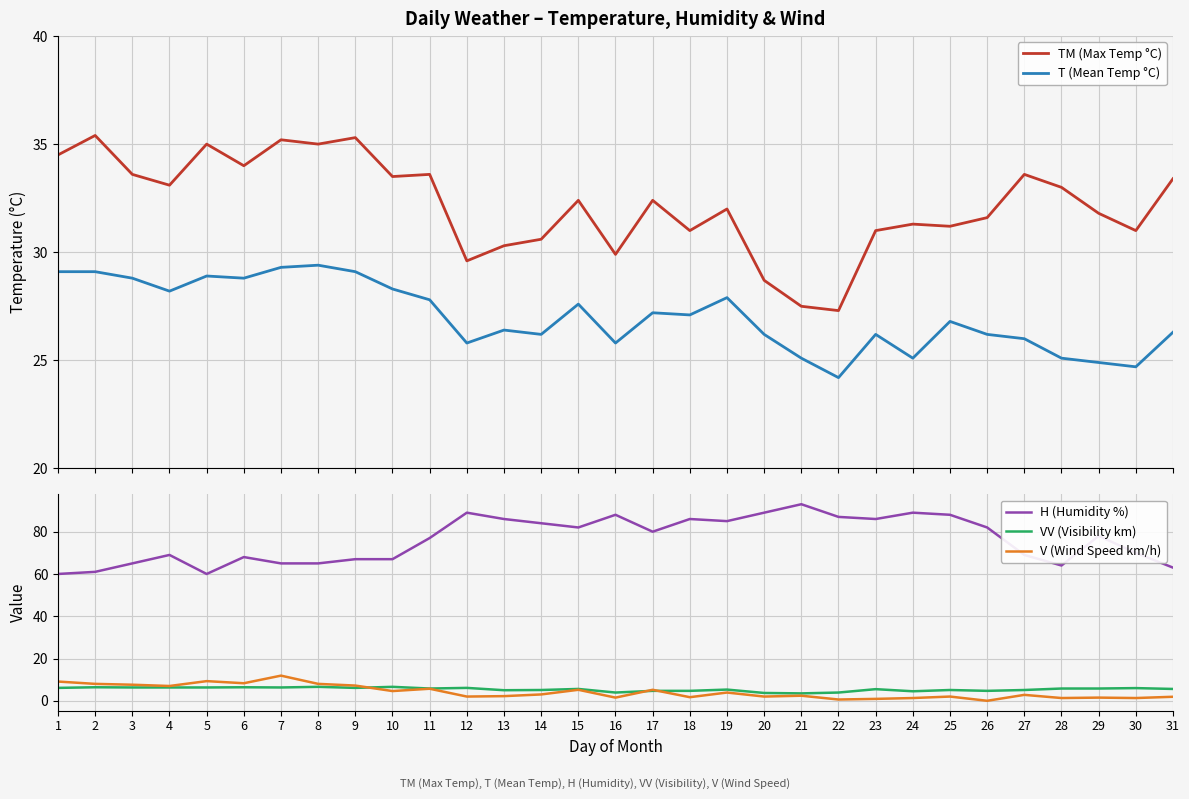

What is the value of the TM (Max Temp °C) point at the 17th from the left?

32.4